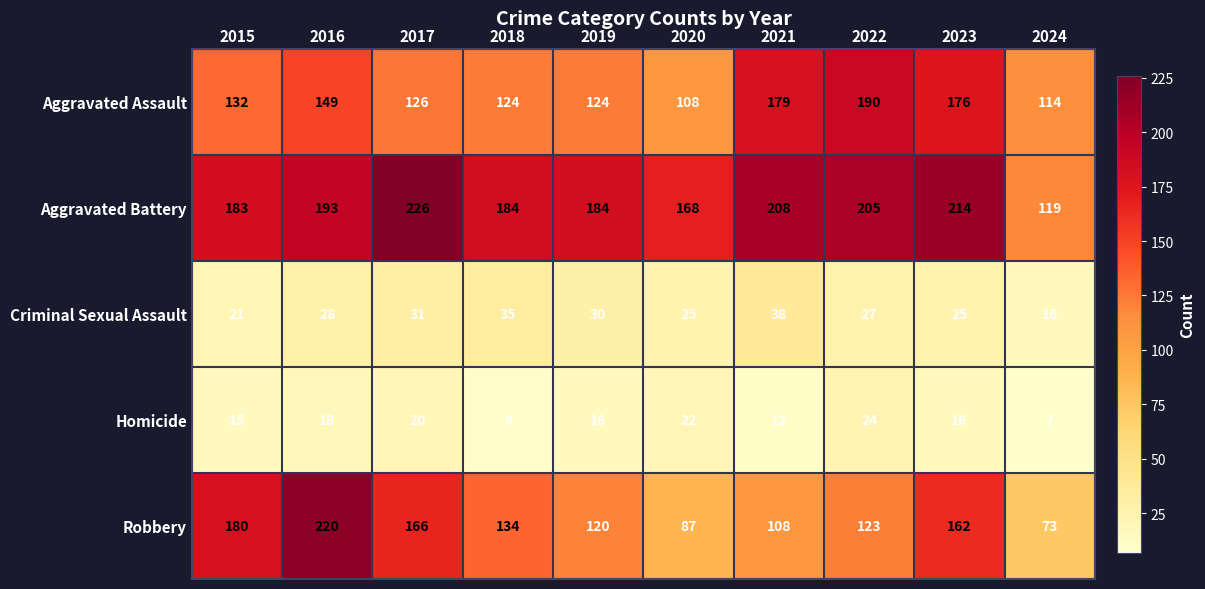

Rank the series by their maximum value, from highest to lowest.

Aggravated Battery, Robbery, Aggravated Assault, Criminal Sexual Assault, Homicide